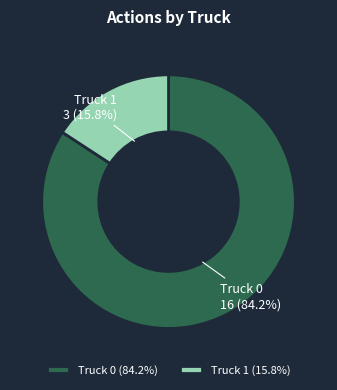

To the nearest percent, what is the combined percentage of Truck 0 and Truck 1?

100%